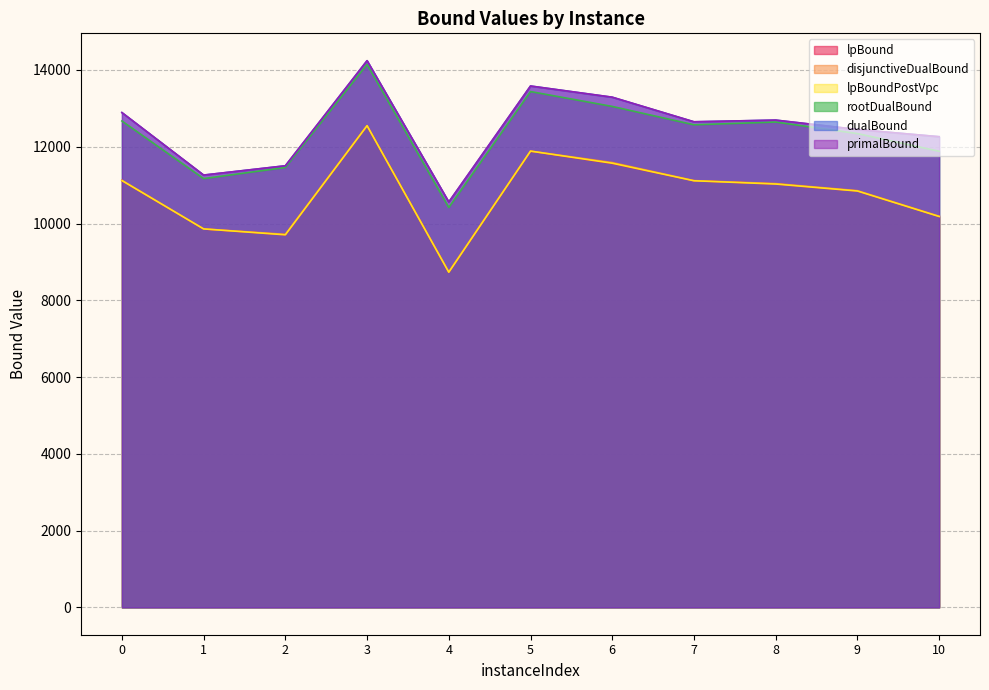

At 2, list the series in order from smallest to largest.

lpBound, lpBoundPostVpc, disjunctiveDualBound, rootDualBound, dualBound, primalBound